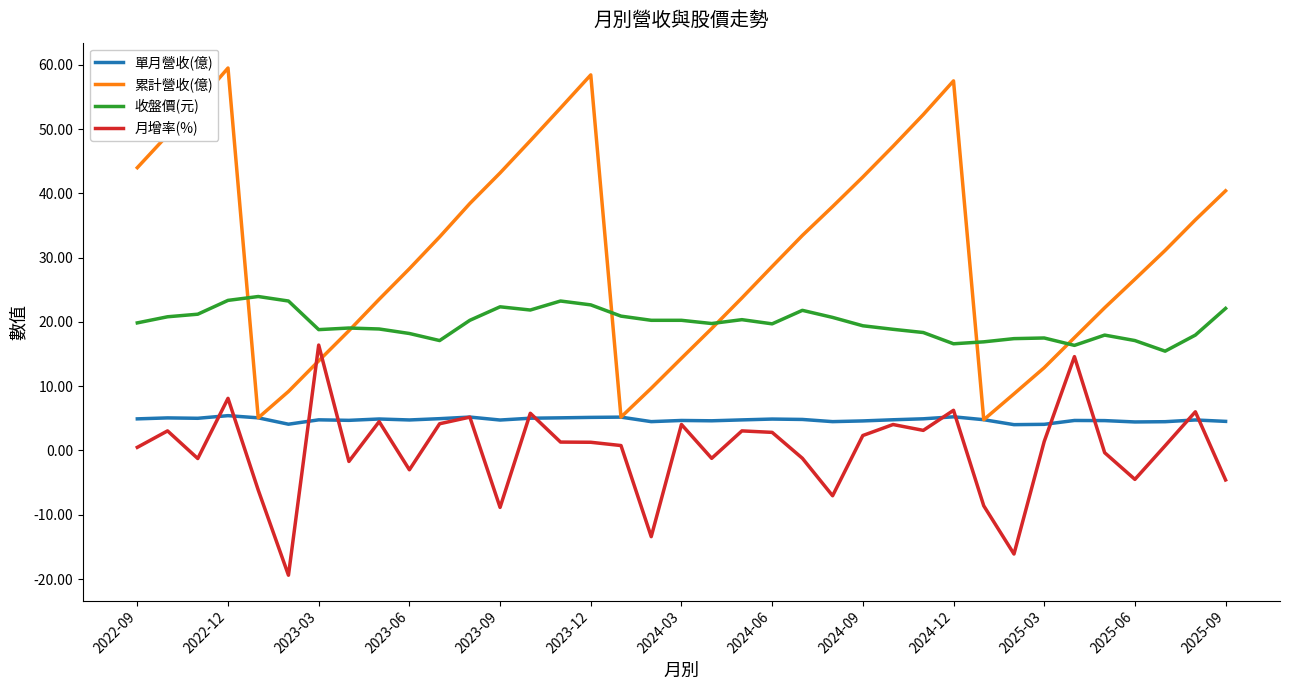

Which series has the largest total across all categories?

累計營收(億)